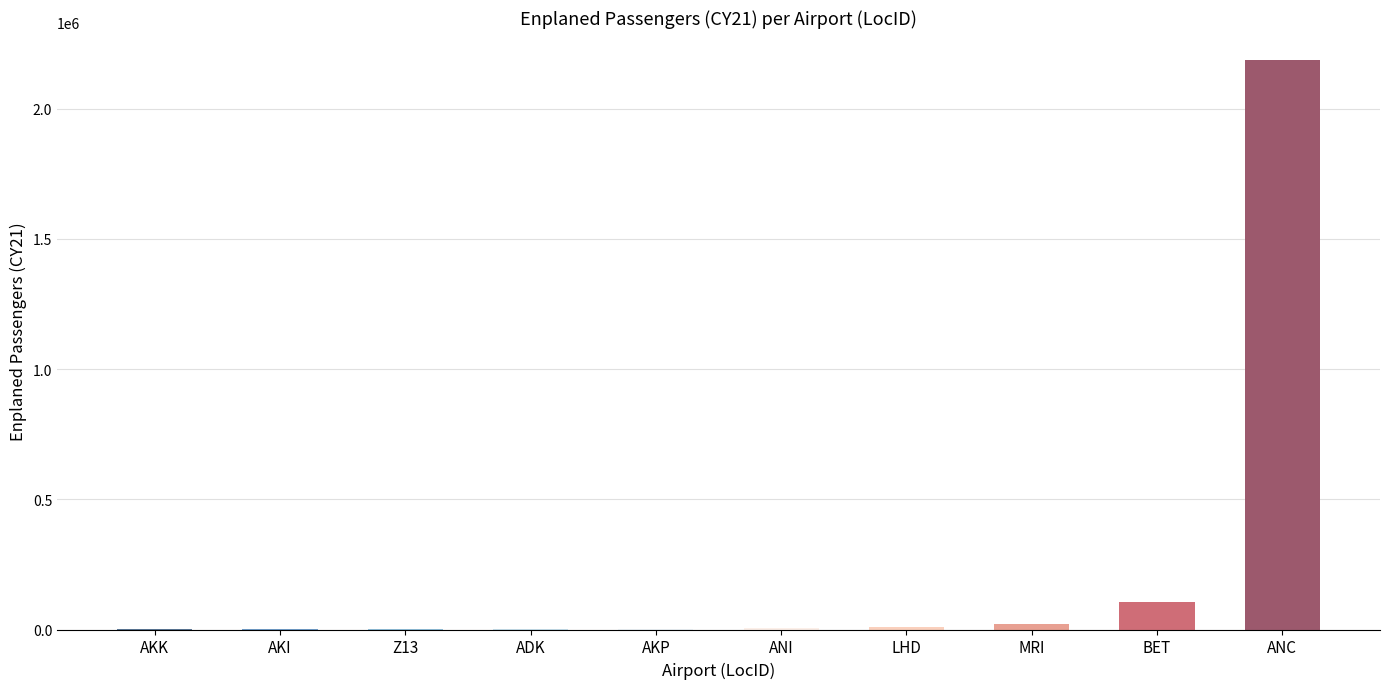

At which label is the value closest to 1092744?

BET